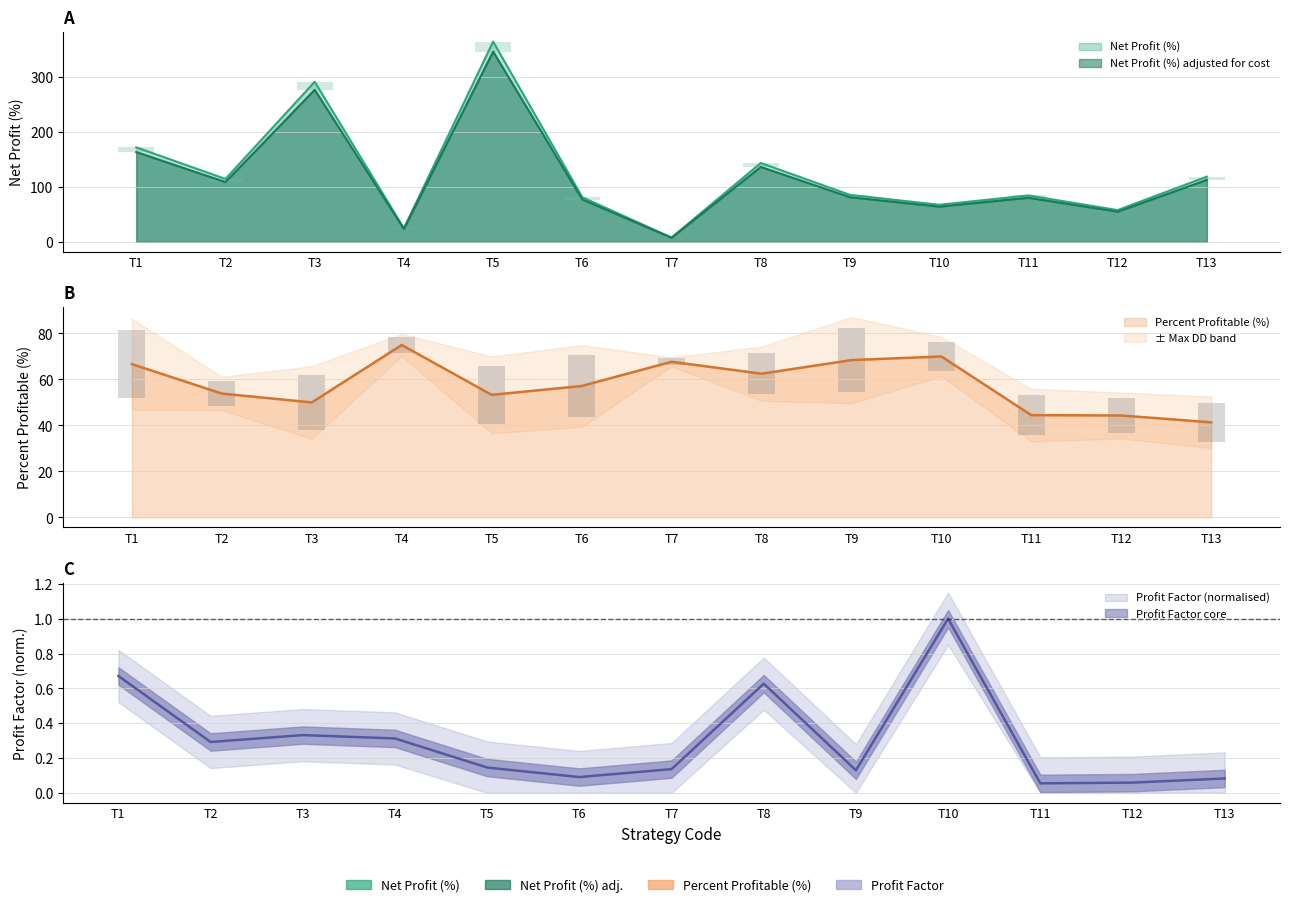

How many values in the Max DD (%) series exceed 17?

7